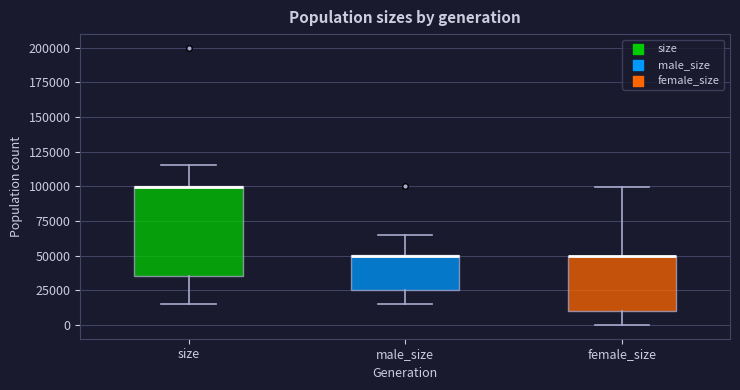

Which box is the tallest, from its lower edge to its upper edge?

size